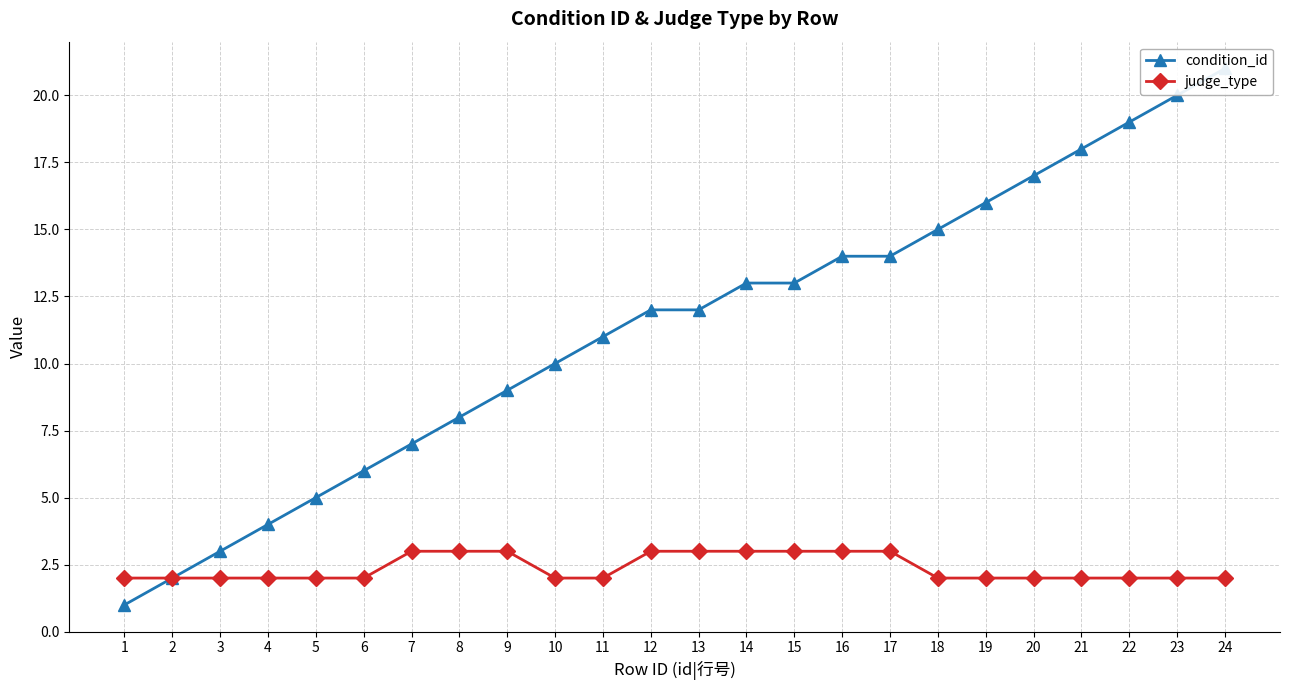

True or false: condition_id and judge_type cross at least once.

False